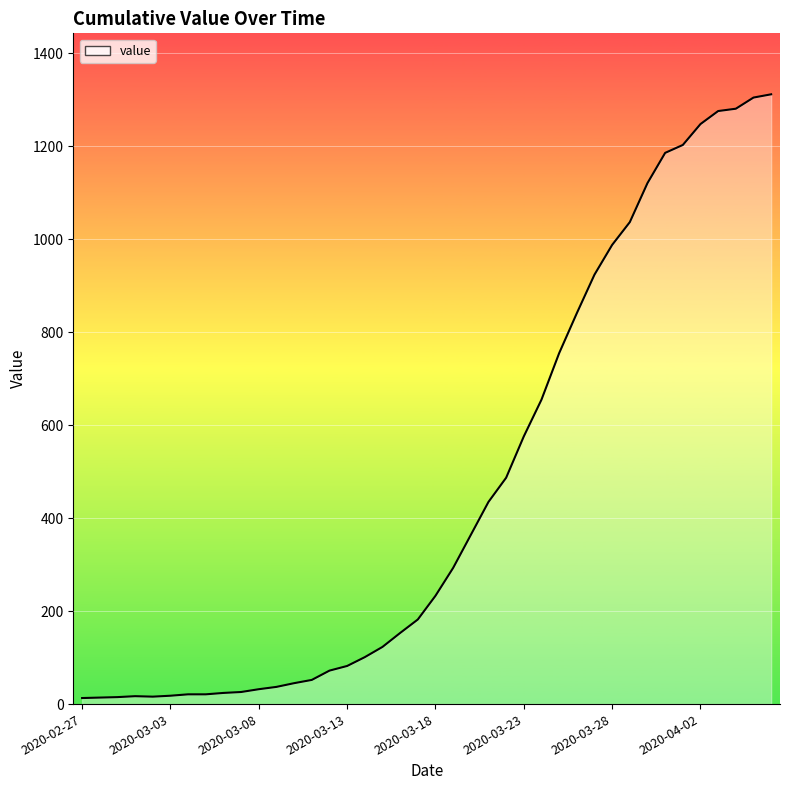

What is the greatest value displayed?

1312